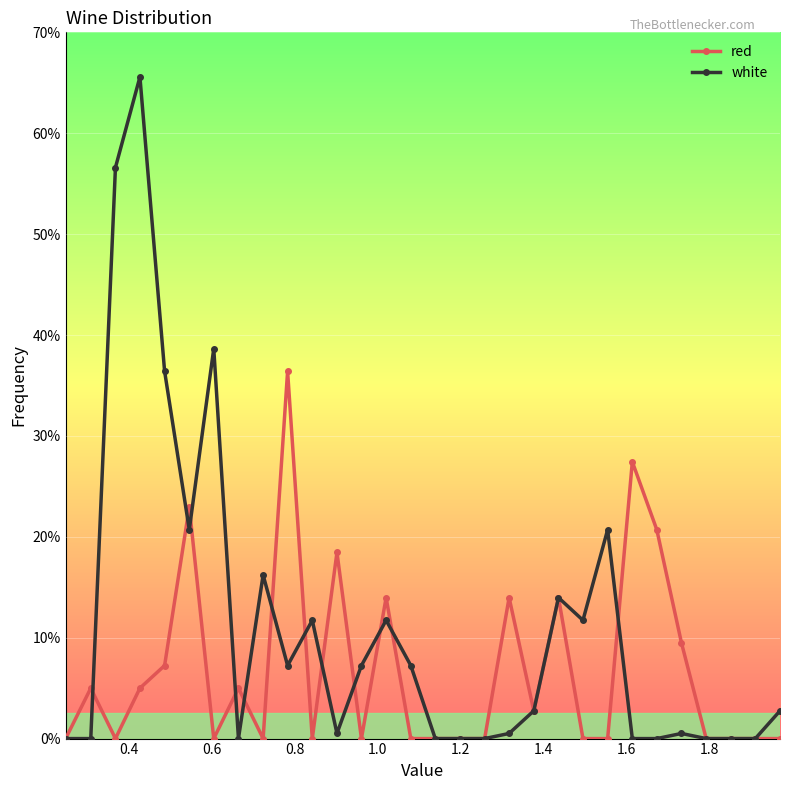

Which series has the largest total across all categories?

white